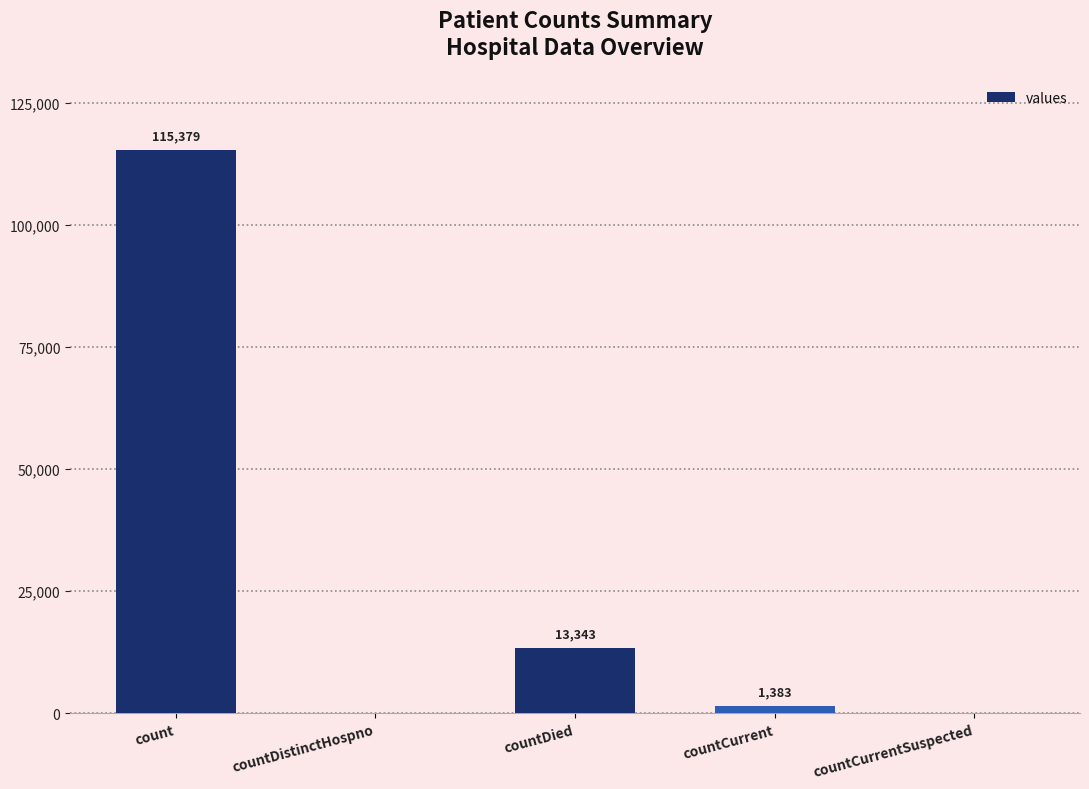

Between countDied and countDistinctHospno, which is larger?

countDied